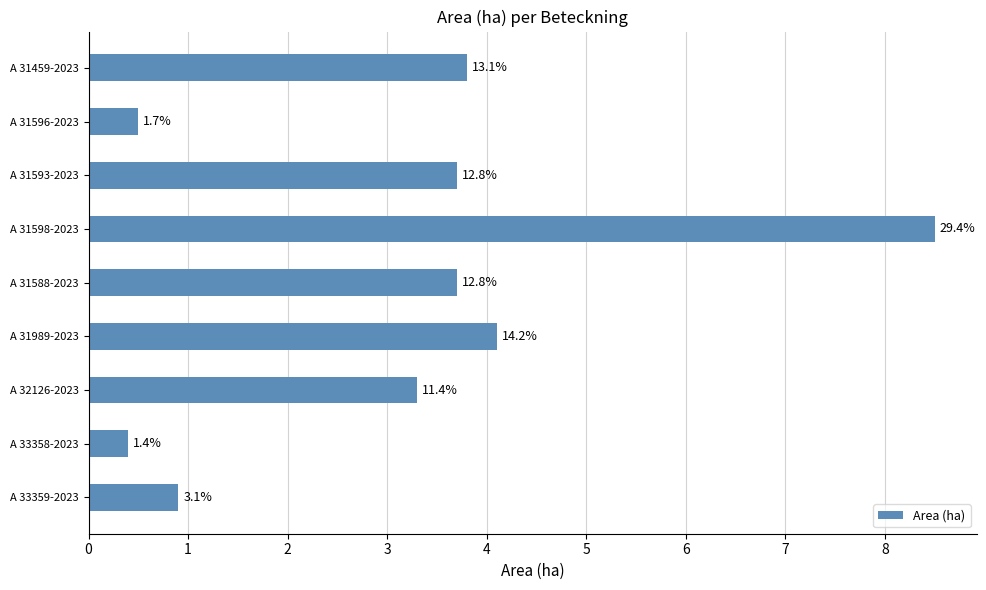

Does the chart contain any negative values?

No